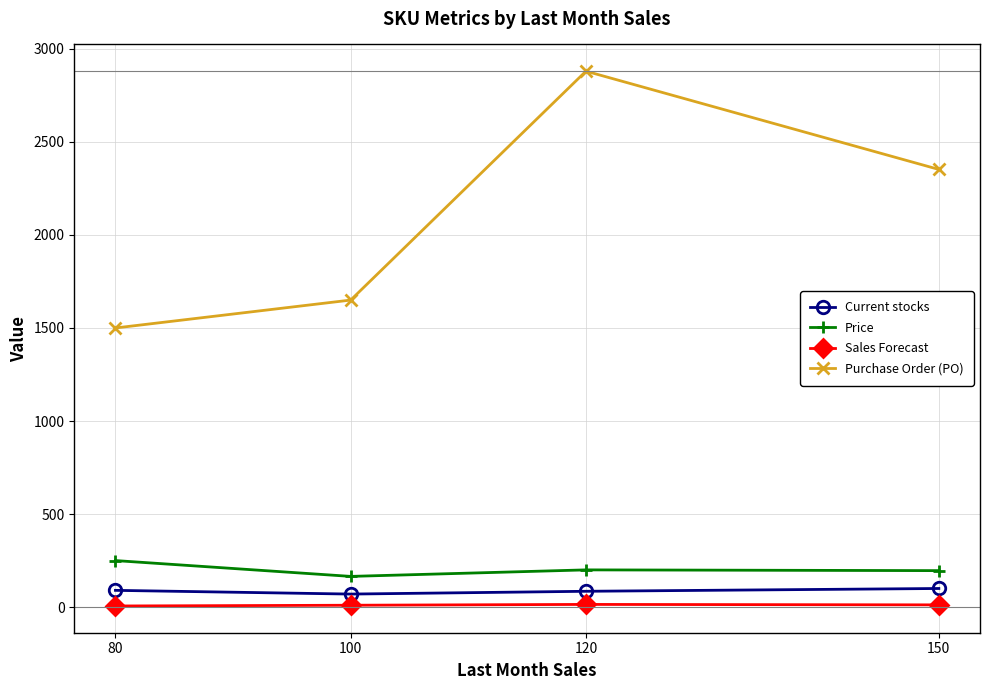

True or false: Current stocks and Price intersect in this chart.

False